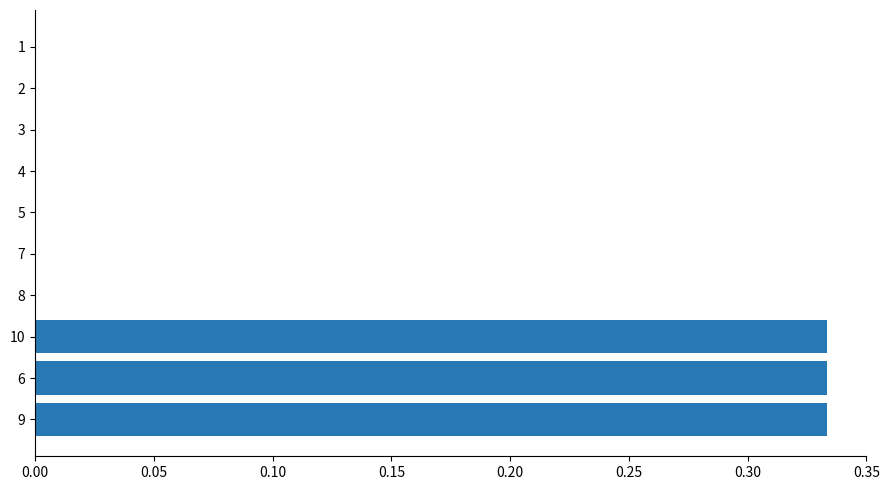

Are the bars horizontal?

Yes